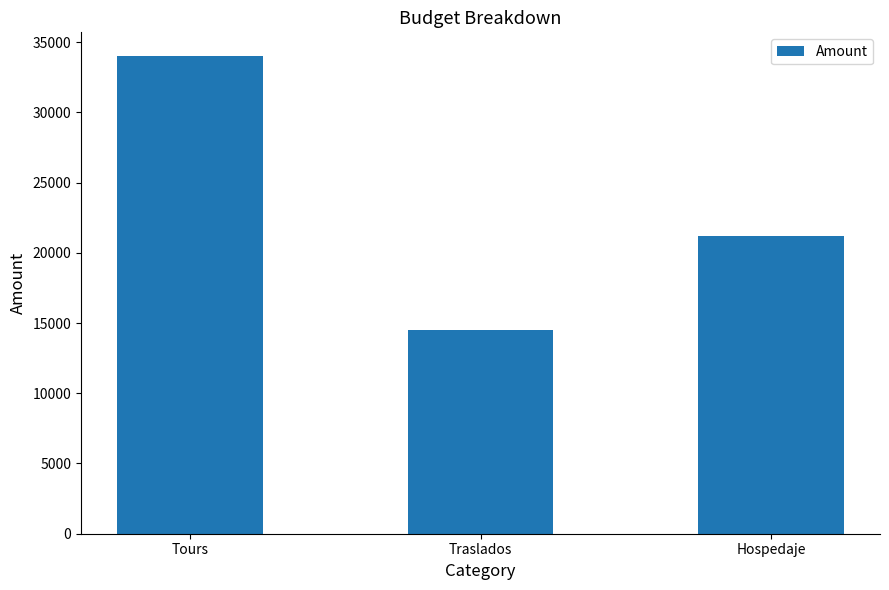

List the labels in order of value, largest first.

Tours, Hospedaje, Traslados